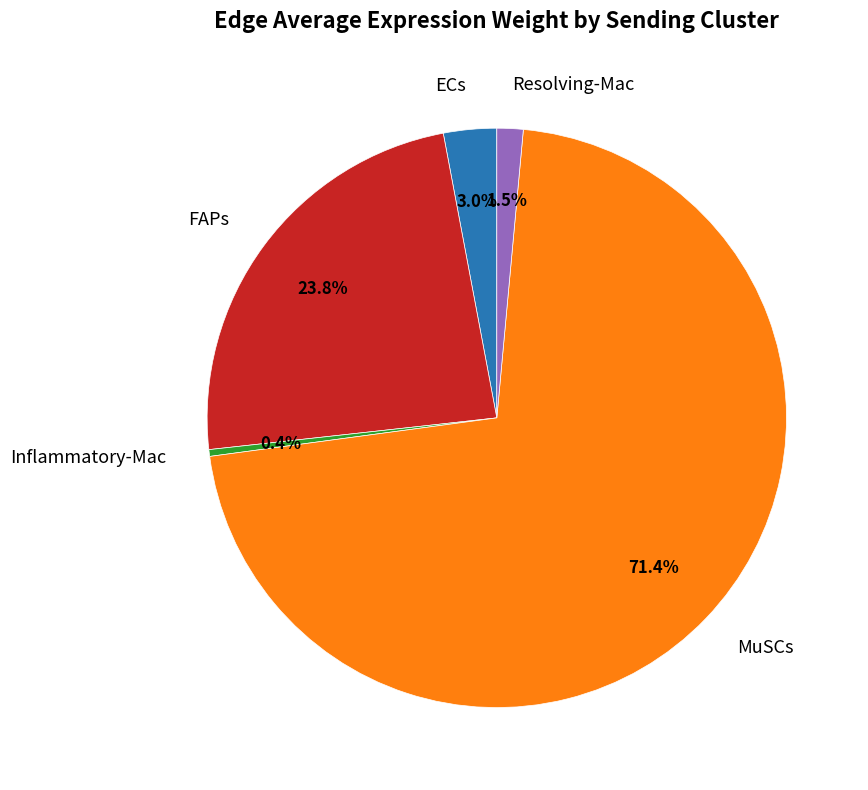

Is there a majority slice in this chart?

Yes